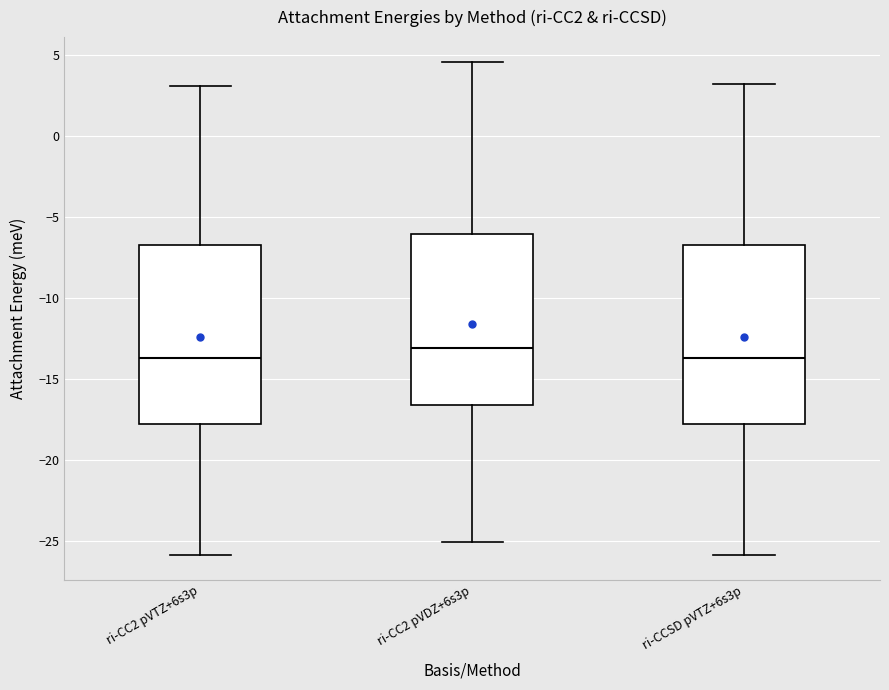

Where is the lower edge of the box for ri-CC2 pVDZ+6s3p on the y-axis? The values are not printed on the chart, so give them approximately, as read against the axis.

-16.5